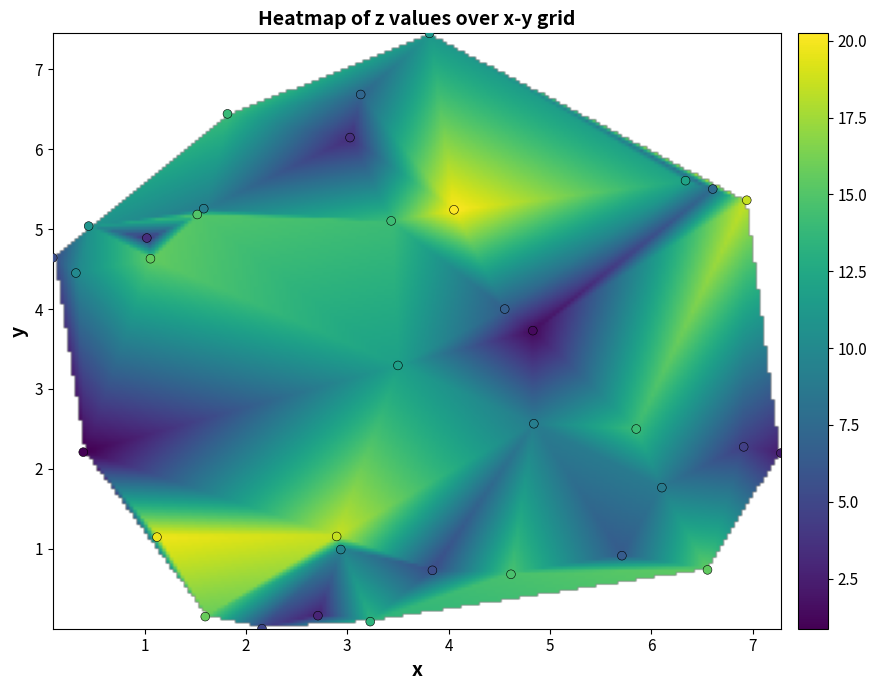

What Y value in the scatter plot is closest to 3?

3.3